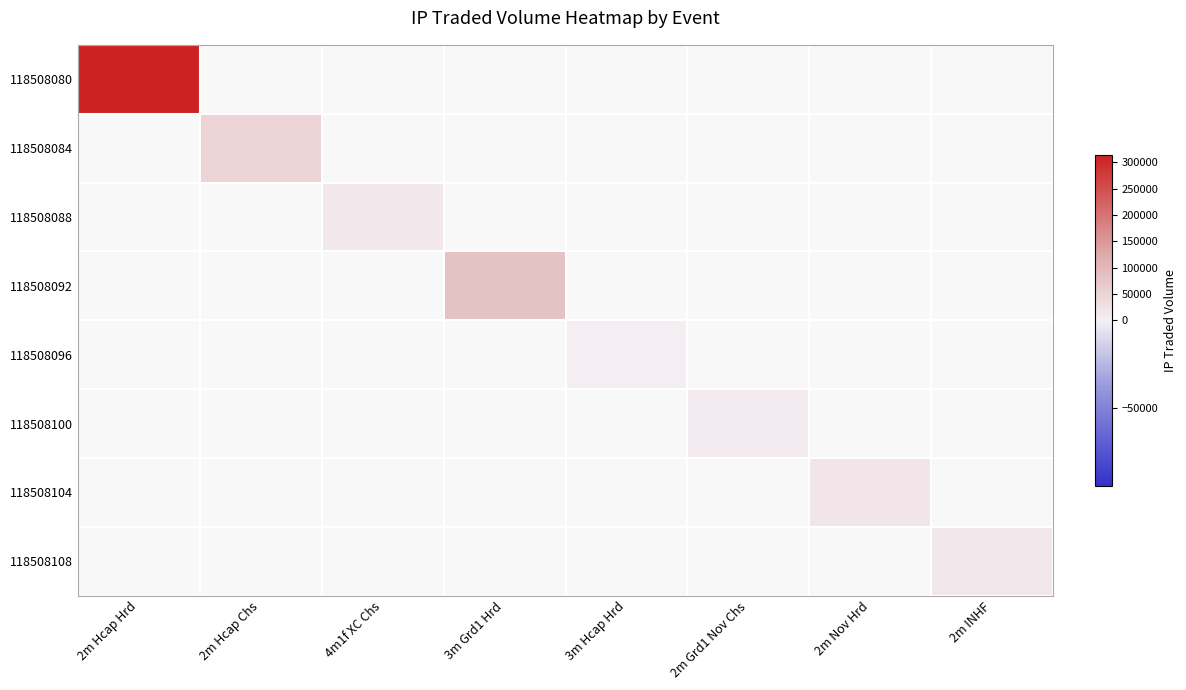

Is it true that 118508100 equals 9924.4 at 2m Grd1 Nov Chs?

False